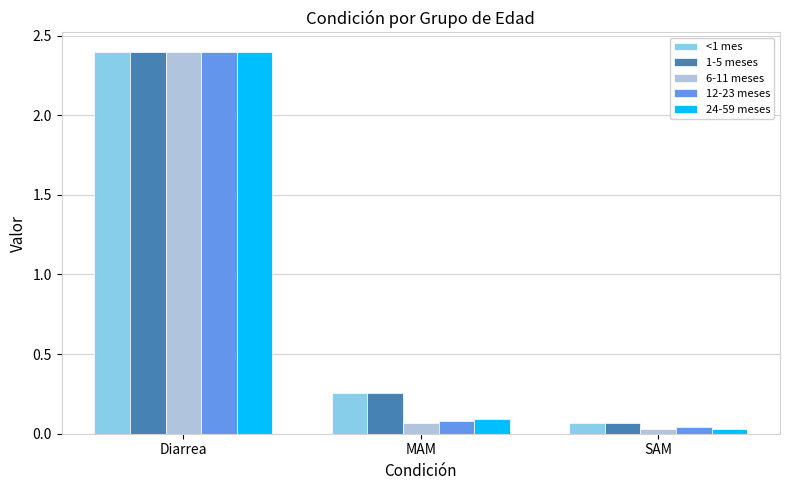

Which series has the widest spread of values?

6-11 meses